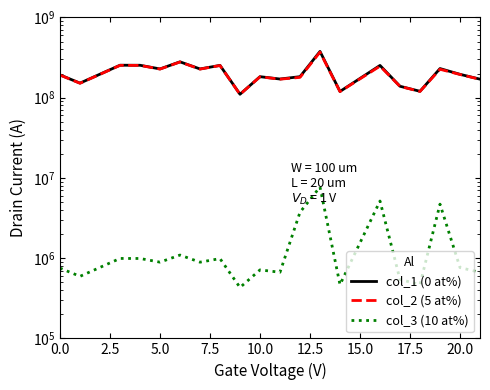

What is the average value of the col_3 (10 at%) series?

1660136.8